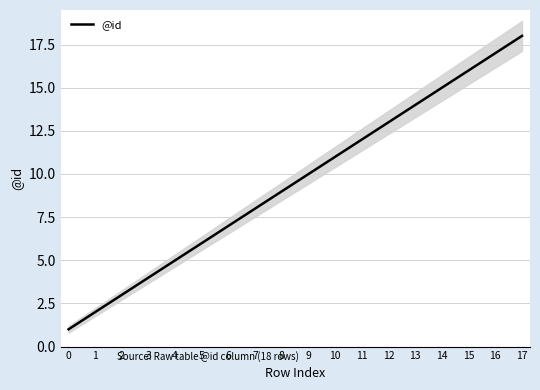

List the labels in order of value, smallest first.

0, 1, 2, 3, 4, 5, 6, 7, 8, 9, 10, 11, 12, 13, 14, 15, 16, 17